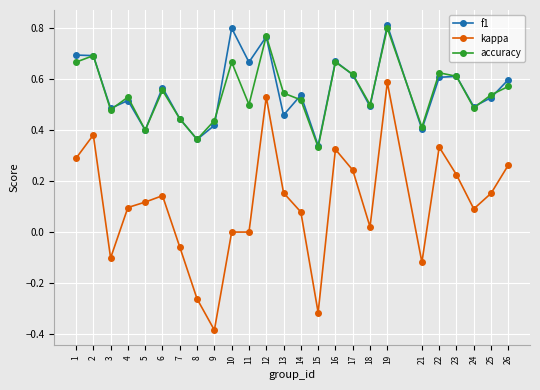

Is this an area chart (filled region under the line)?

No